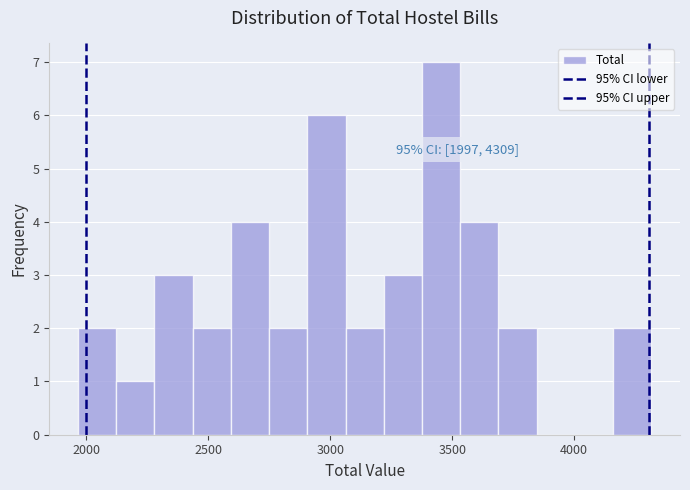

Read against the x-axis, roughly where is the centre of the tallest bar?

3450